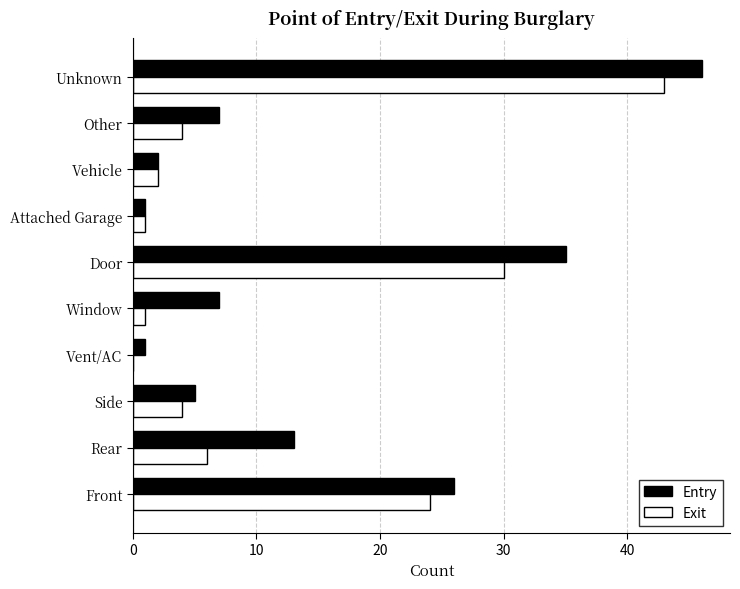

Is the value of Exit at Attached Garage greater than the value of Entry at Unknown?

No